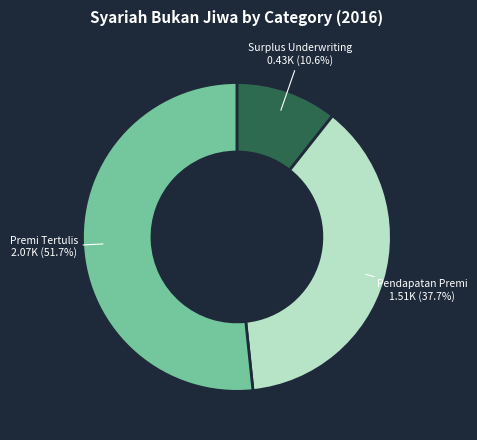

How many segments does this pie chart have?

3